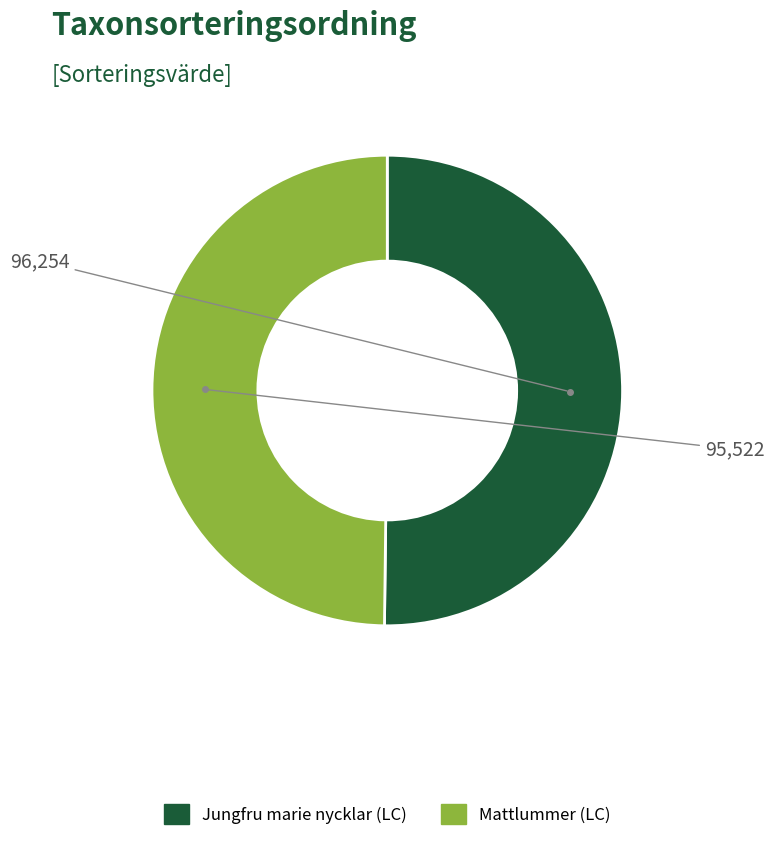

What is the ratio of the value at Mattlummer (LC) to the value at Jungfru marie nycklar (LC)?

1.0